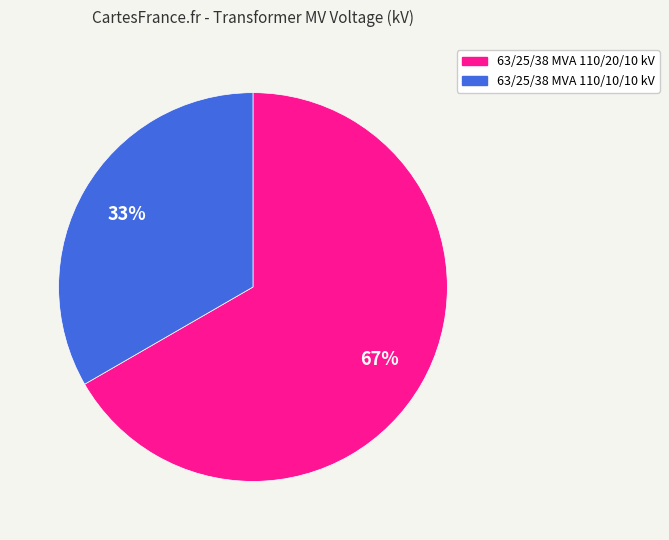

To the nearest percent, what is the combined percentage of 63/25/38 MVA 110/20/10 kV and 63/25/38 MVA 110/10/10 kV?

100%